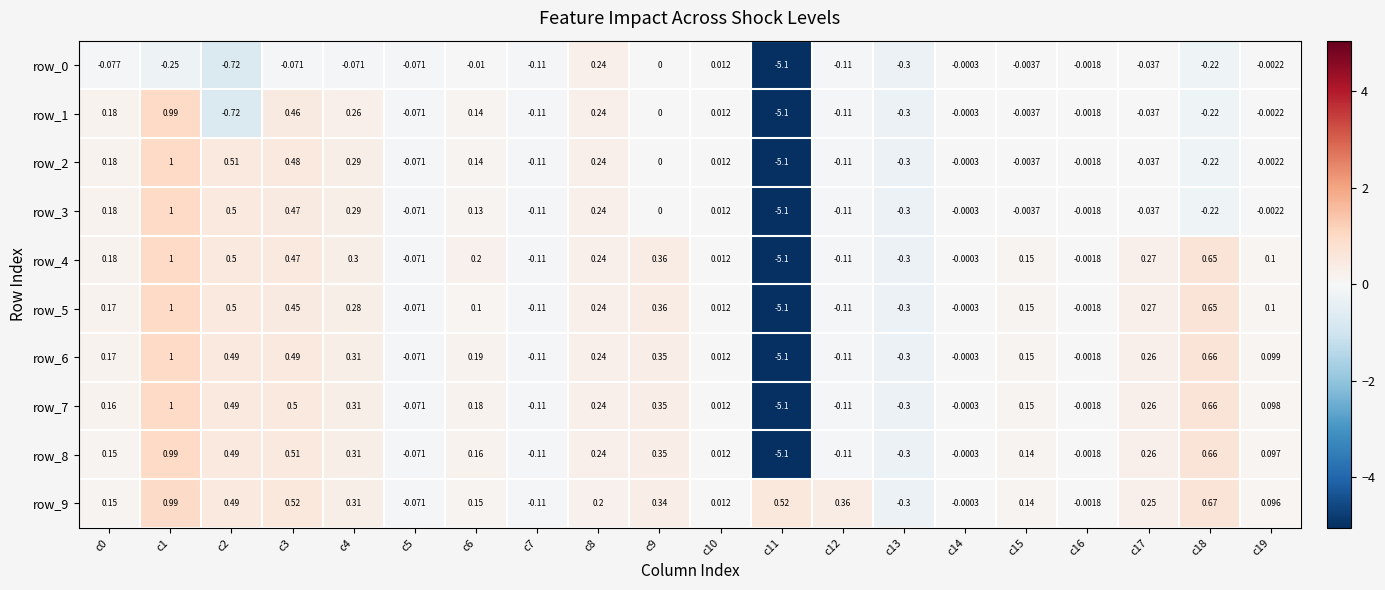

The value of row_2 at c11 is -5.1. True or false?

True